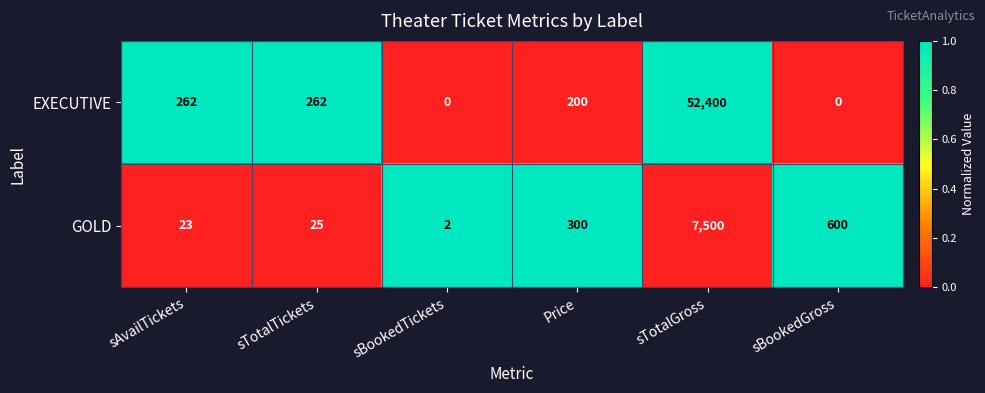

What value does the EXECUTIVE series have at Price?

200